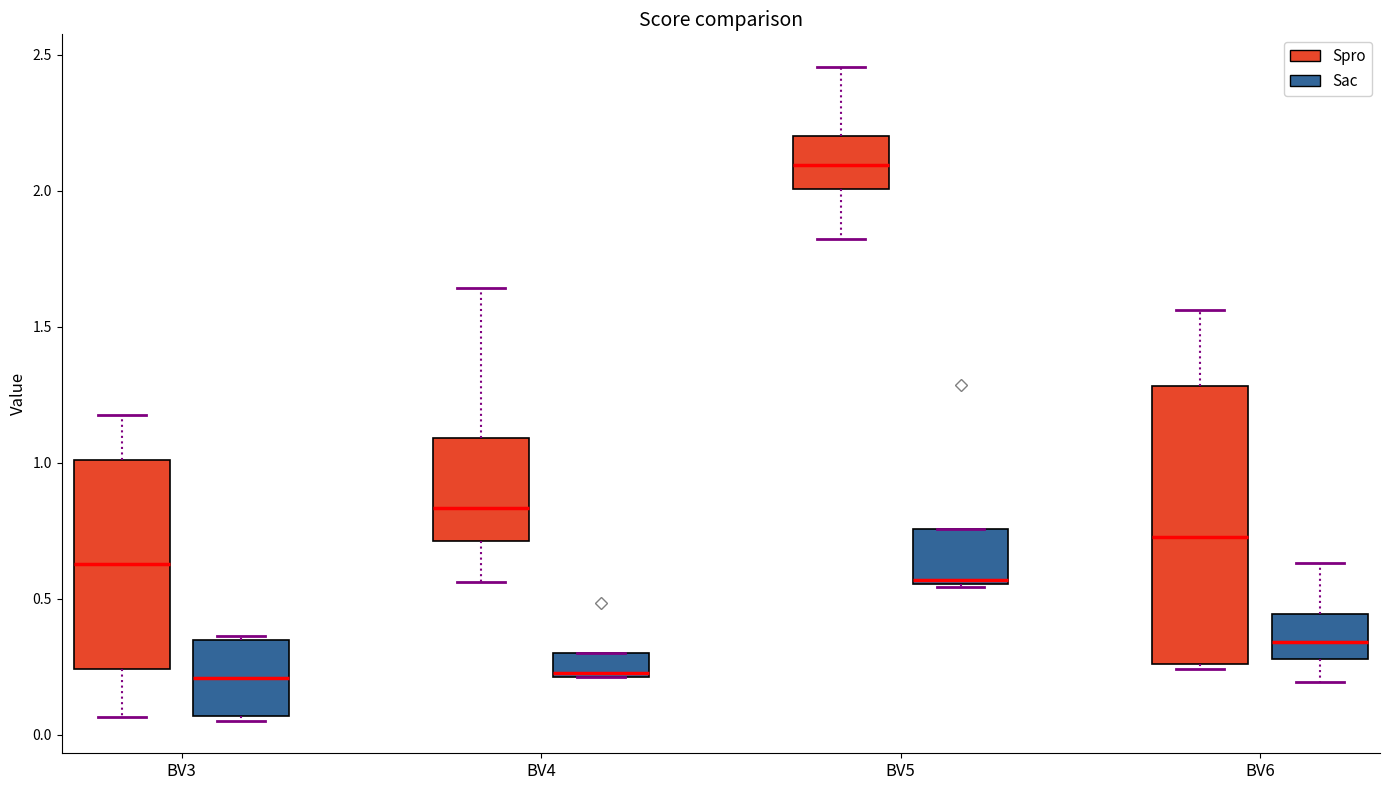

Reading left to right, transcribe this box plot: for each box, give where its median line is, the range the box spans, and where its two whiskers end, as read against the y-axis. The values are not printed on the chart, so give them approximately, as read against the axis.

BV3 (Spro): median 0.65, box 0.25 to 1.00, whiskers 0.05 to 1.15
BV3 (Sac): median 0.20, box 0.05 to 0.35, whiskers 0.05 (just below the box's lower edge) to 0.35
BV4 (Spro): median 0.85, box 0.70 to 1.10, whiskers 0.55 to 1.65
BV4 (Sac): median 0.25, box 0.20 to 0.30, whiskers 0.20 to 0.30
BV5 (Spro): median 2.10, box 2.00 to 2.20, whiskers 1.80 to 2.45
BV5 (Sac): median 0.55 (just above the box's lower edge), box 0.55 to 0.75, whiskers 0.55 to 0.75
BV6 (Spro): median 0.75, box 0.25 to 1.30, whiskers 0.25 (just below the box's lower edge) to 1.55
BV6 (Sac): median 0.35, box 0.30 to 0.45, whiskers 0.20 to 0.65